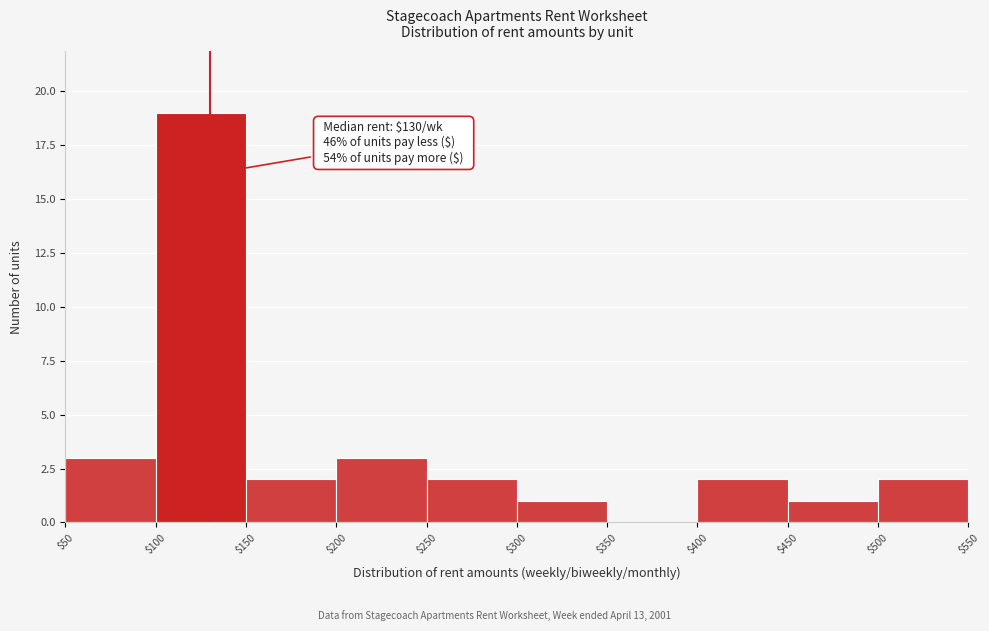

Over which range of the x-axis is the bar tallest?

$100 to $150